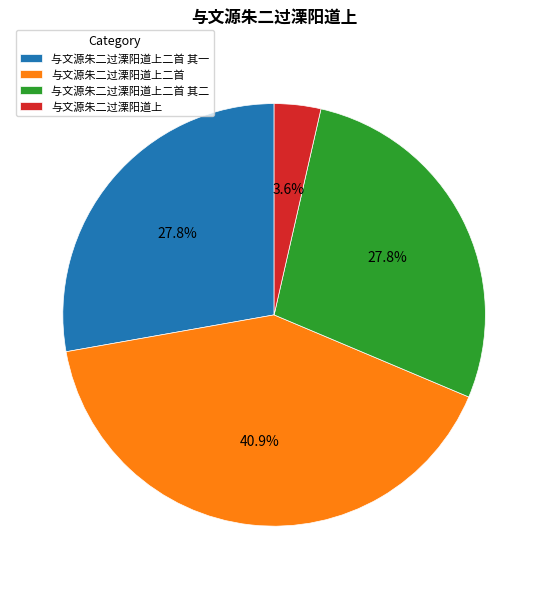

Approximately how many times larger is the value at 与文源朱二过溧阳道上二首 compared to 与文源朱二过溧阳道上二首 其二?

1.5